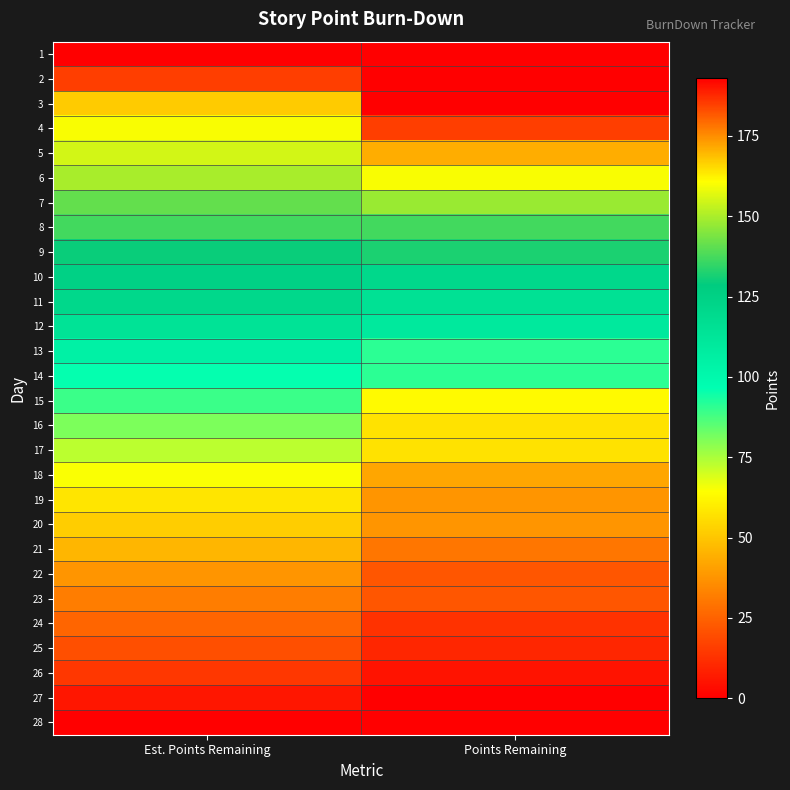

What is the maximum value shown in the chart?

193